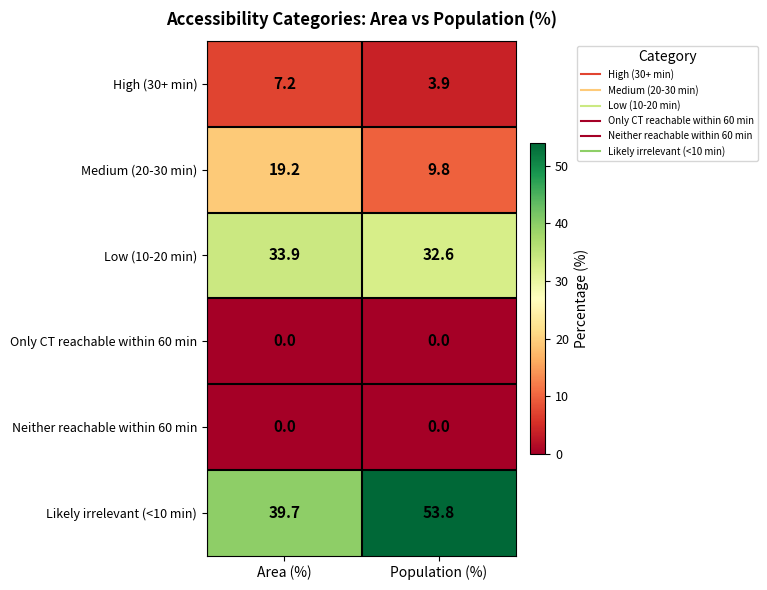

At which category is the sum across all series the highest?

Population (%)